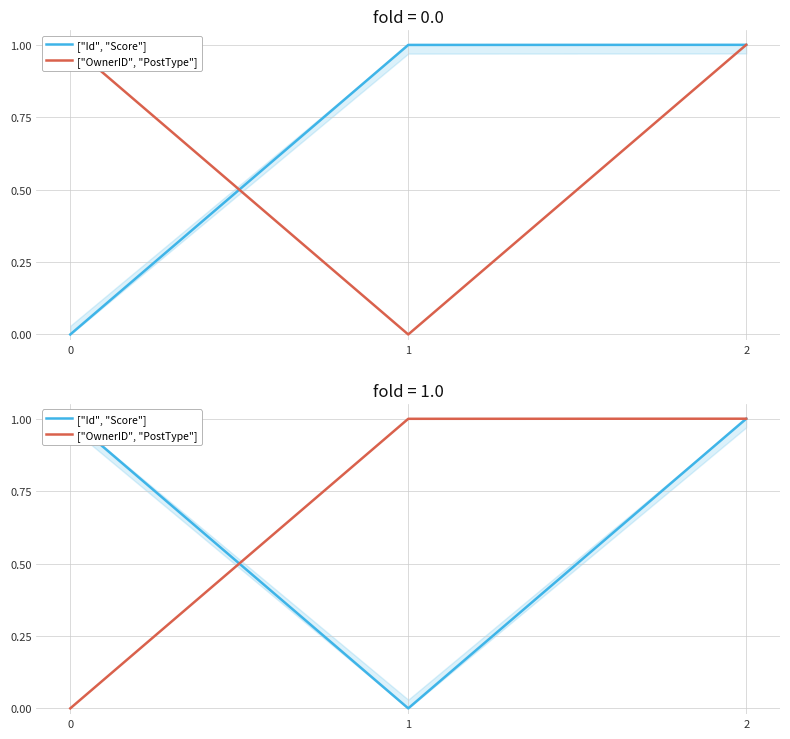

List the series in order of their overall mean, lowest first.

["OwnerID", "PostType"], ["Id", "Score"]